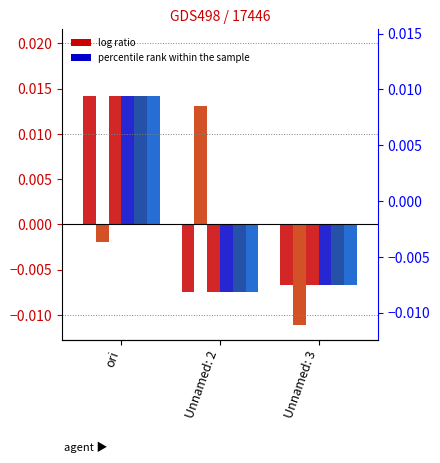

At which label does 75% first exceed 0?

ori